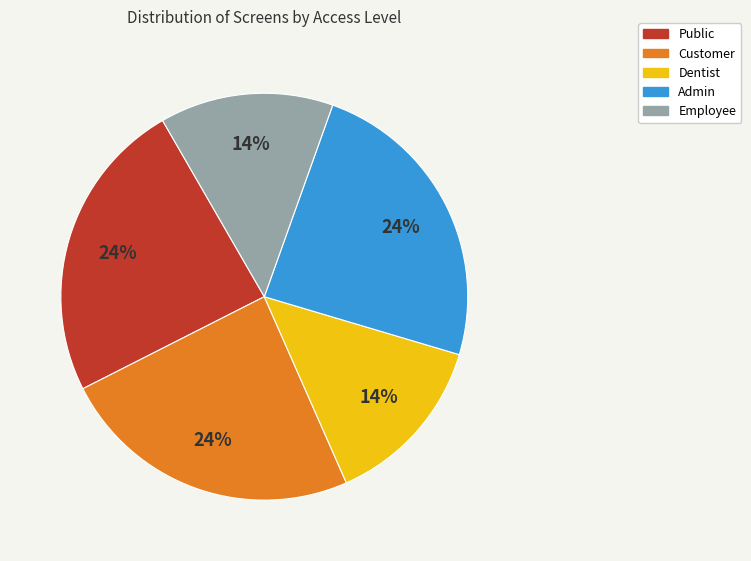

To the nearest percent, what is the combined percentage of Dentist and Customer?

38%